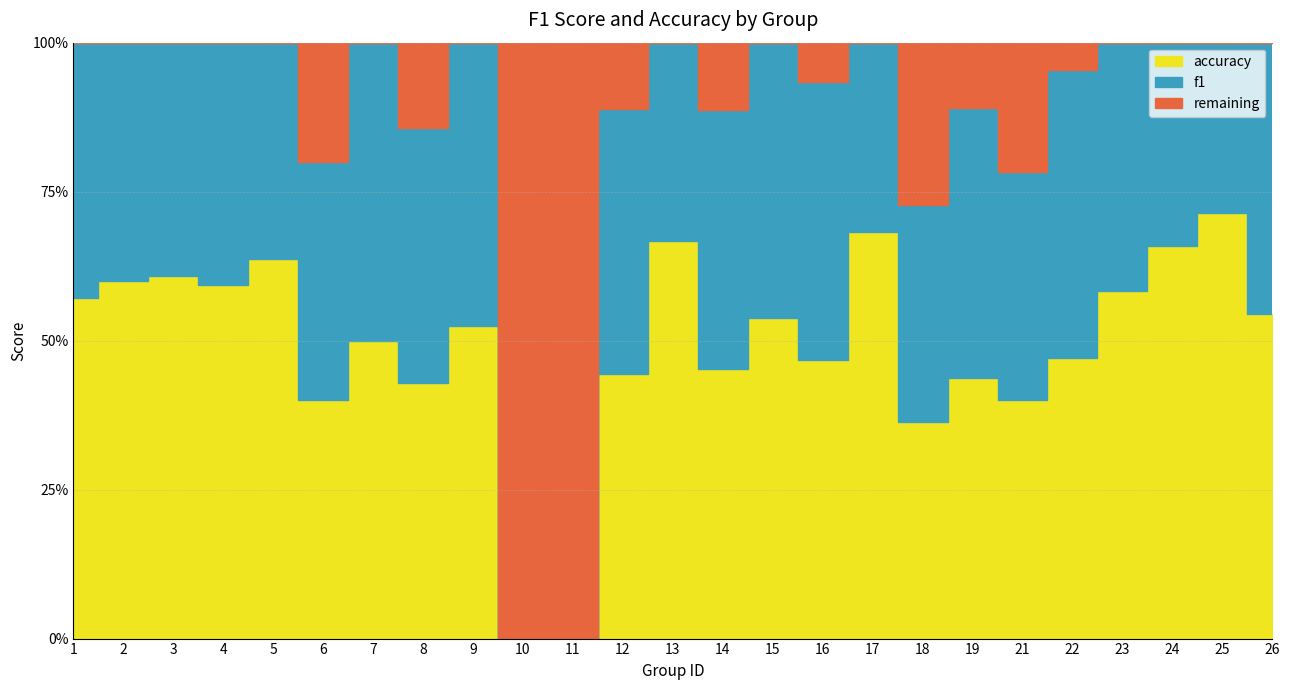

What is the sum of all accuracy values?

12.3